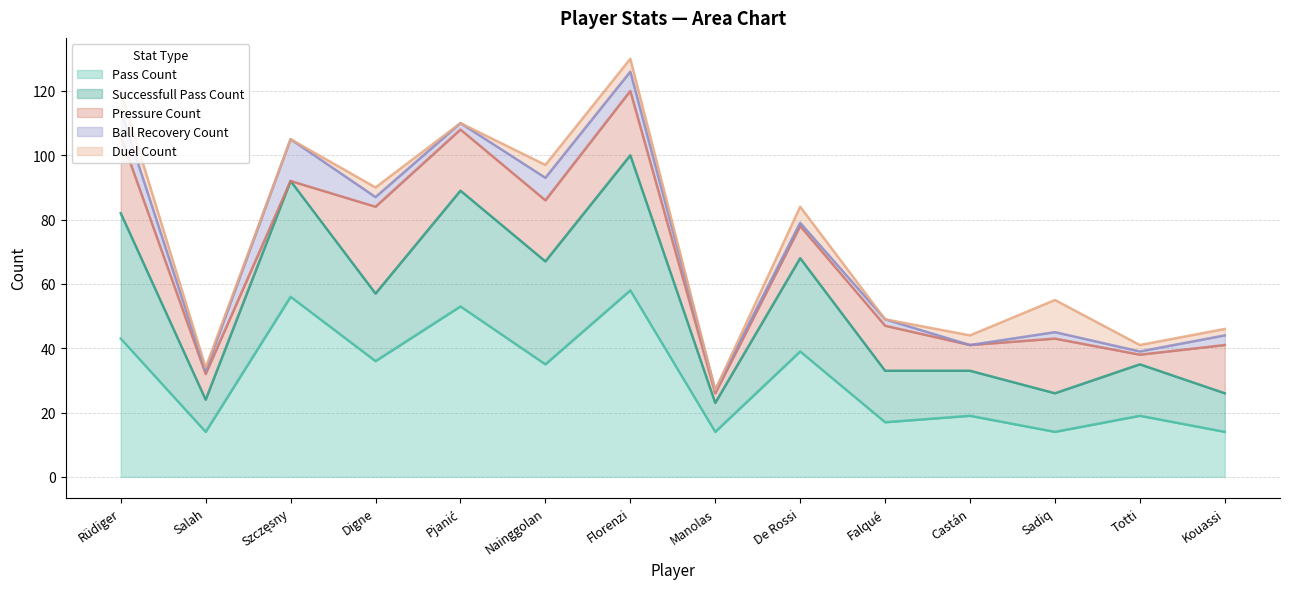

Does the chart display data point markers on the line(s)?

No